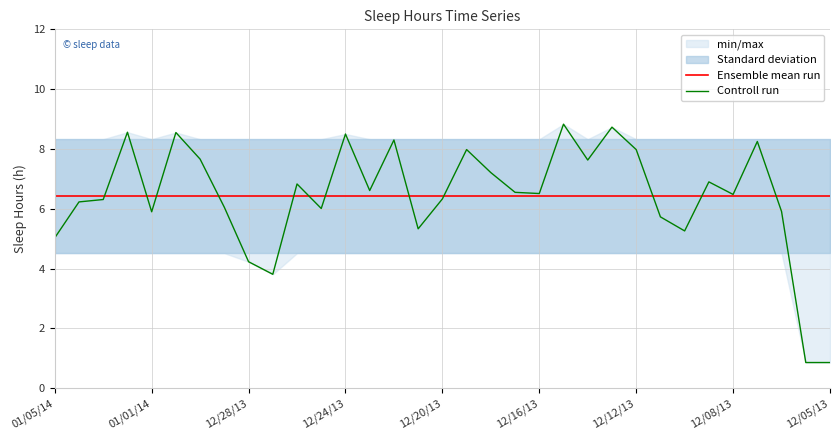

What is the highest value of the Controll run series?

8.8